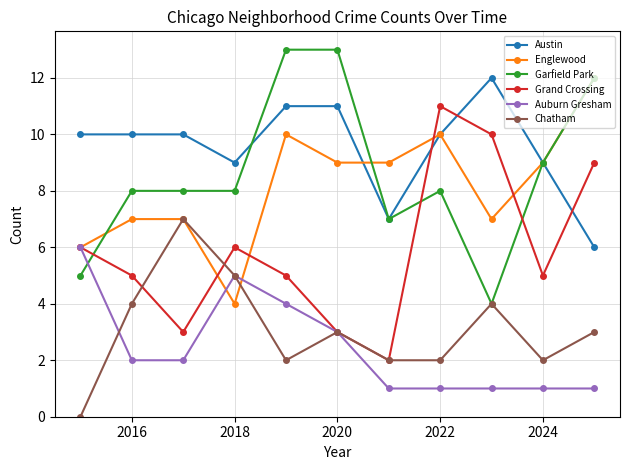

What is the greatest value displayed?

13